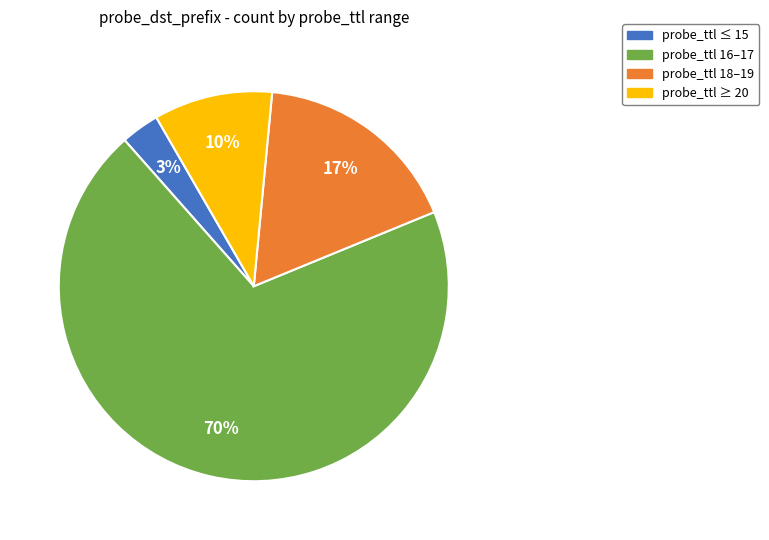

To the nearest percent, what is the average slice percentage?

25%